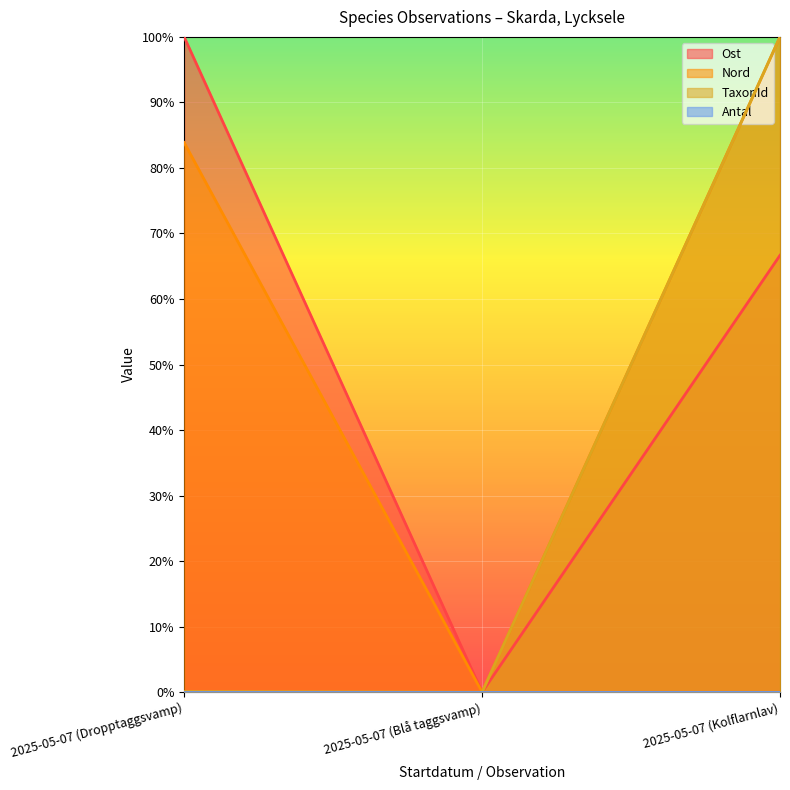

Which series has the largest total across all categories?

Nord